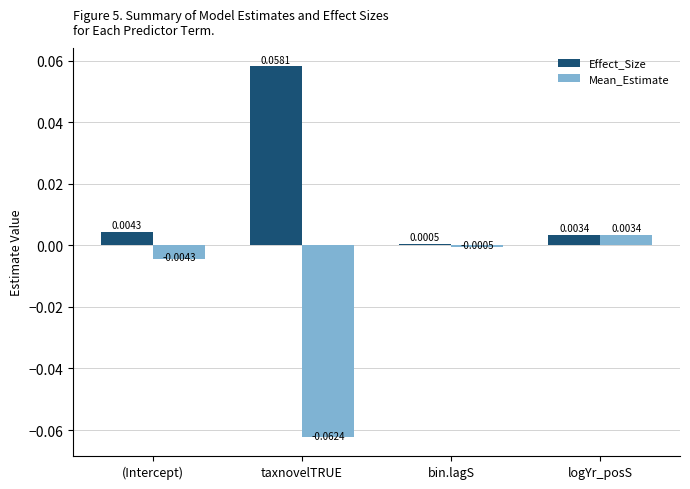

Which series has the widest spread of values?

Mean_Estimate